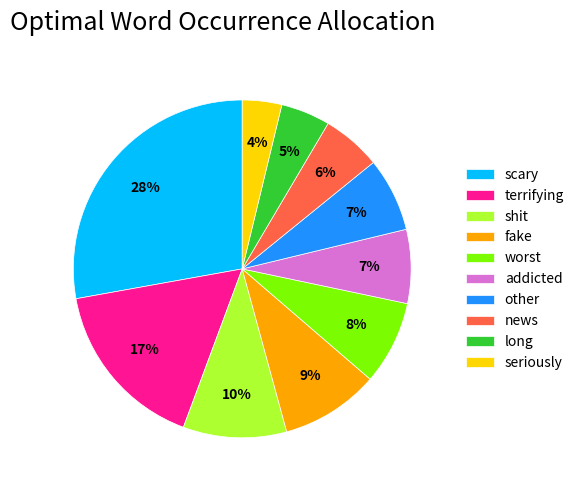

What percentage is the long slice, to the nearest percent?

5%